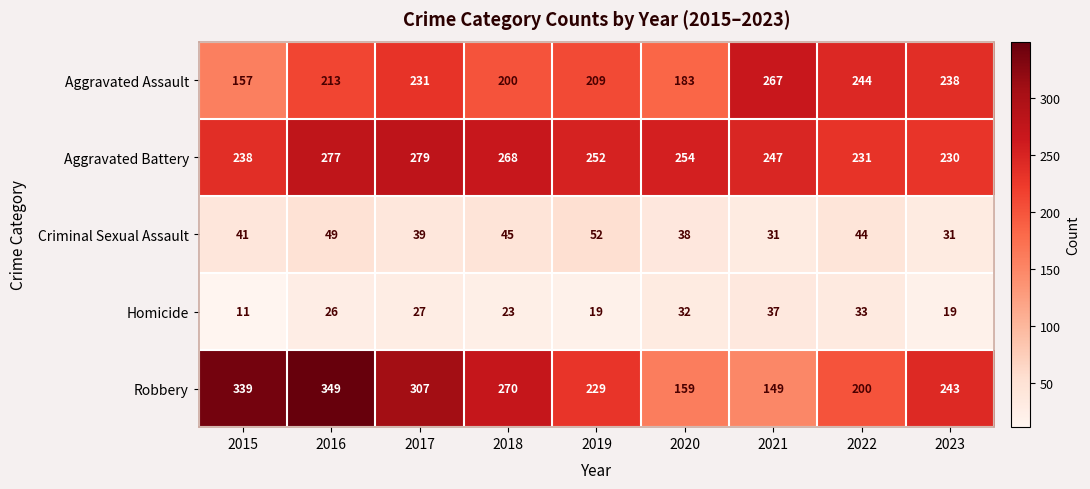

What is the difference between the second highest and minimum values in the Robbery series?

190